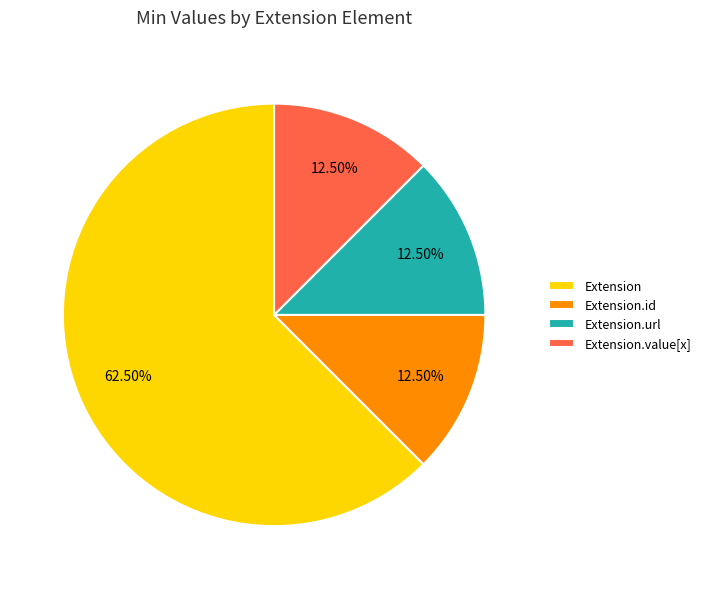

What is the total percentage of Extension.url and Extension.id?

25.0%